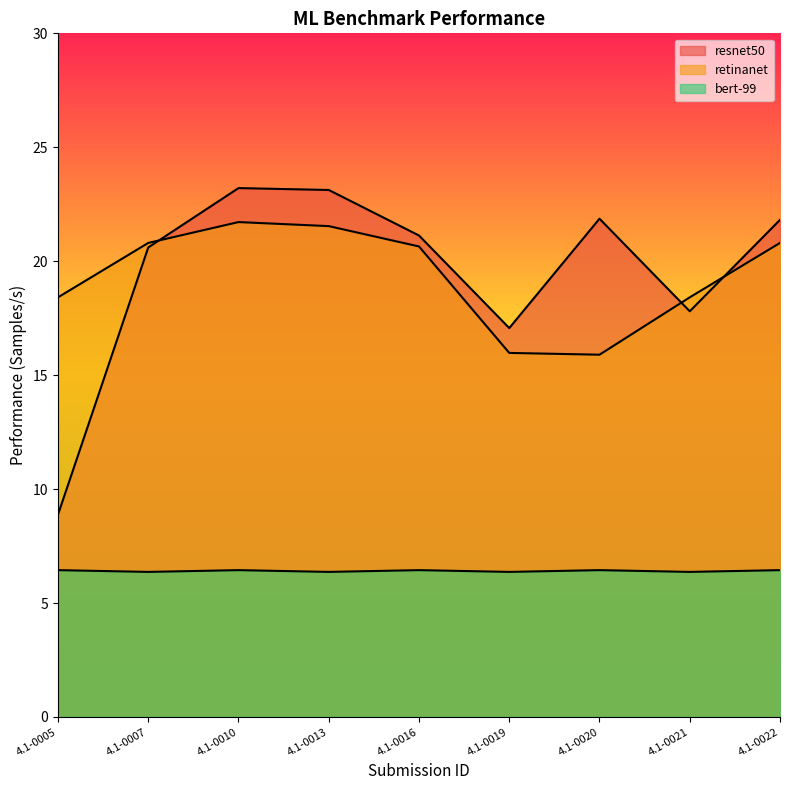

At which category is the sum across all series the highest?

4.1-0010